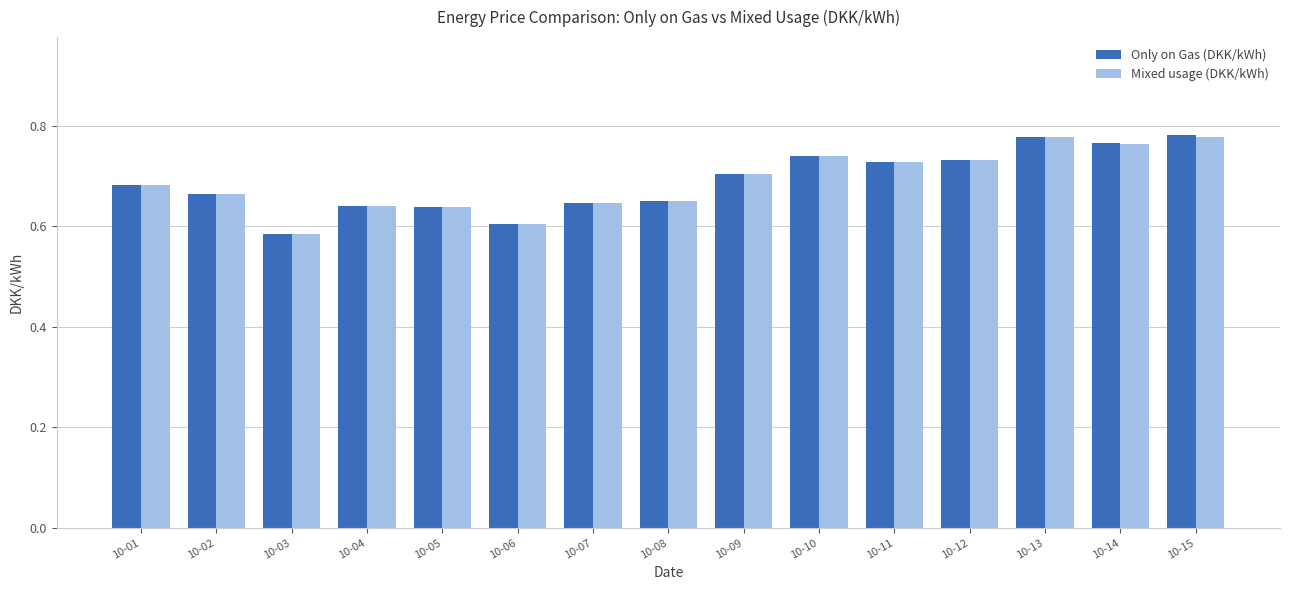

The value of Mixed usage (DKK/kWh) at 10-13 is 1.2. True or false?

False